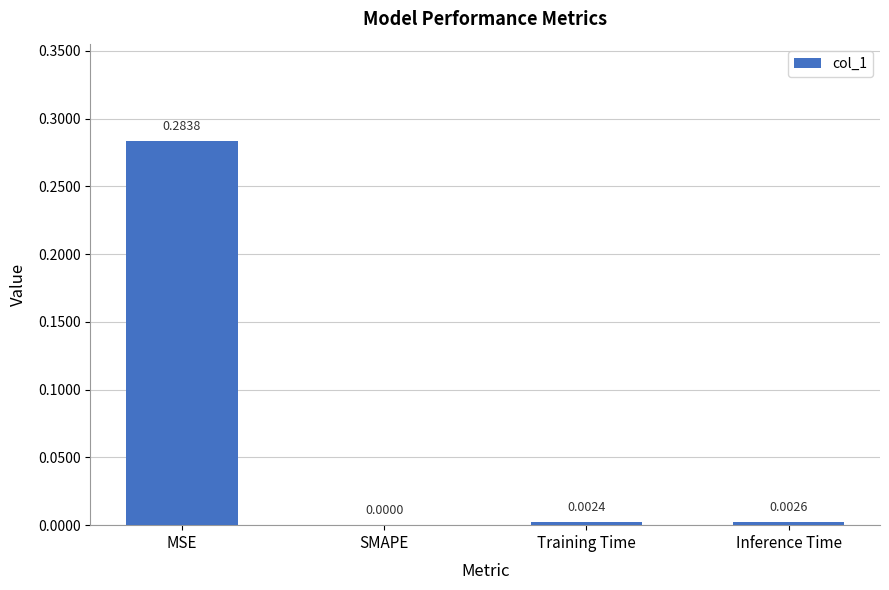

Does the chart contain stacked bars?

No